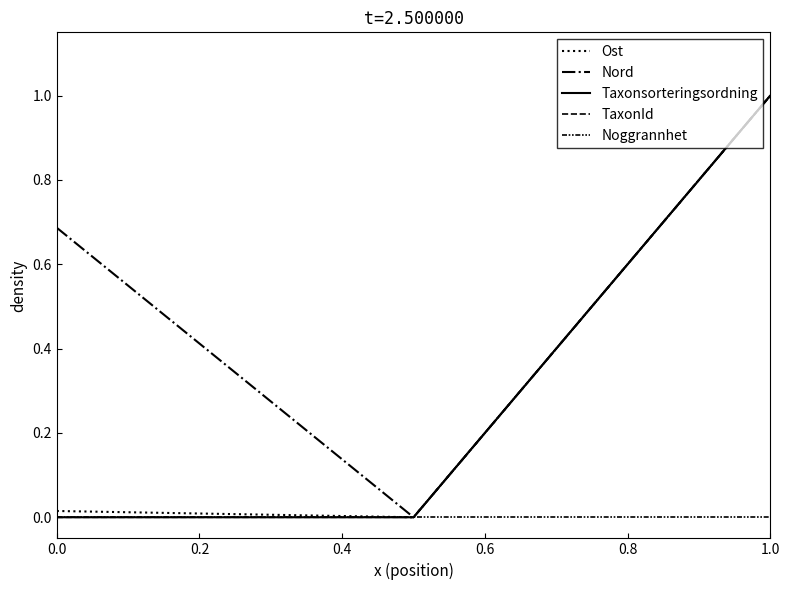

Does the chart have visible grid lines?

No